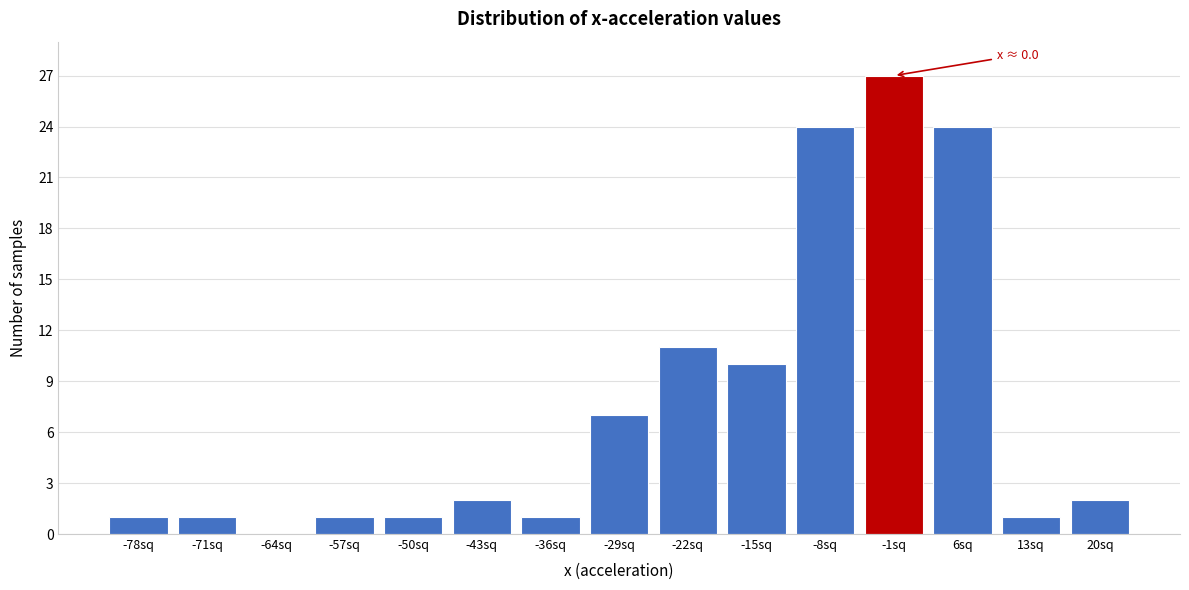

Reading left to right, list all the values displayed in this chart.

-78sq=1	-71sq=1	-64sq=0	-57sq=1	-50sq=1	-43sq=2	-36sq=1	-29sq=7	-22sq=11	-15sq=10	-8sq=24	-1sq=27	6sq=24	13sq=1	20sq=2